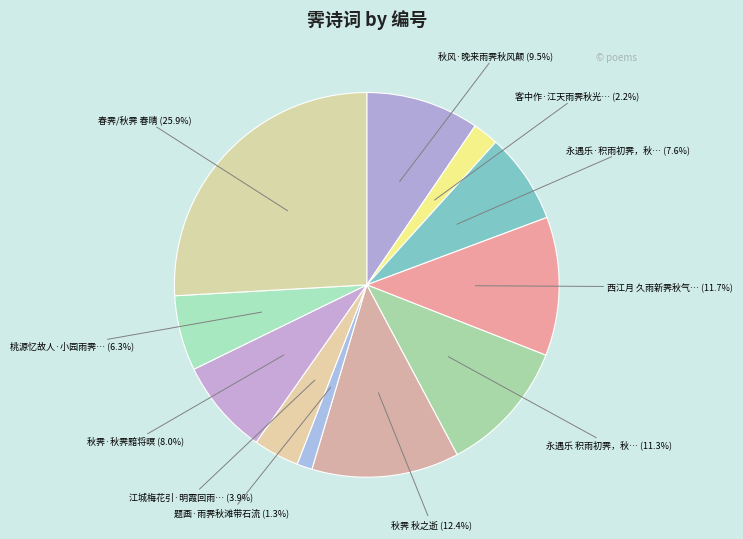

What is the smallest slice in the pie chart?

题画·雨霁秋滩带石流